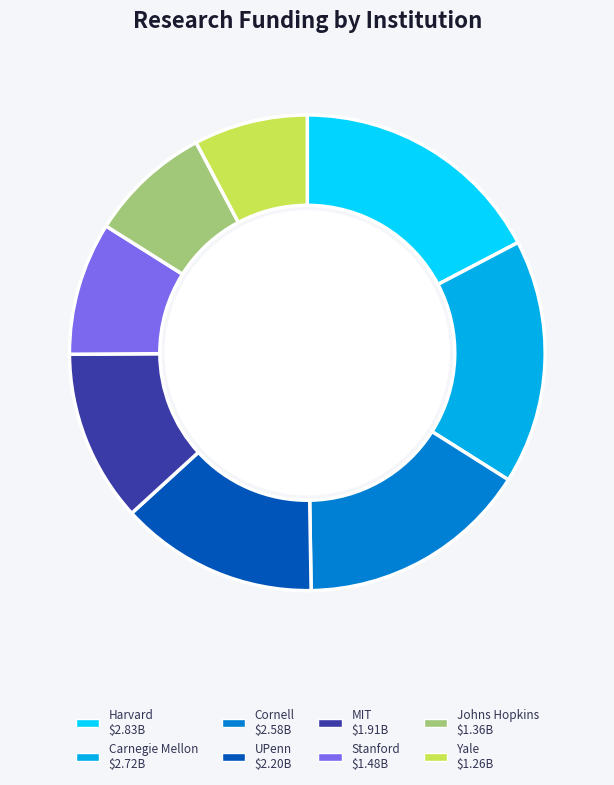

Does any single category account for the majority?

No